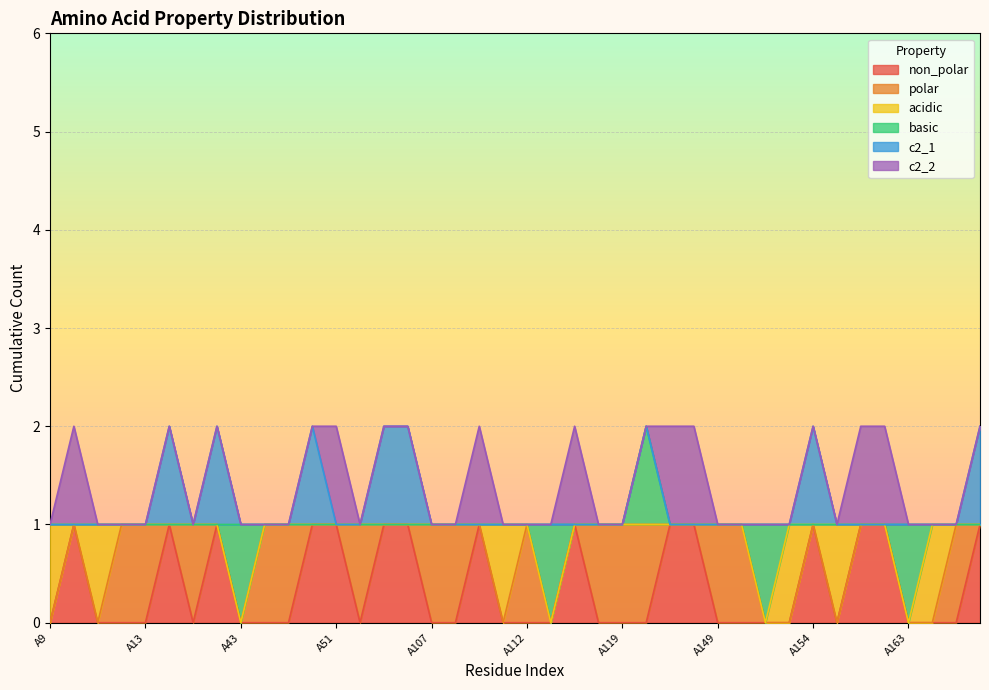

List the series in order of their peak value, lowest first.

non_polar, polar, acidic, basic, c2_1, c2_2